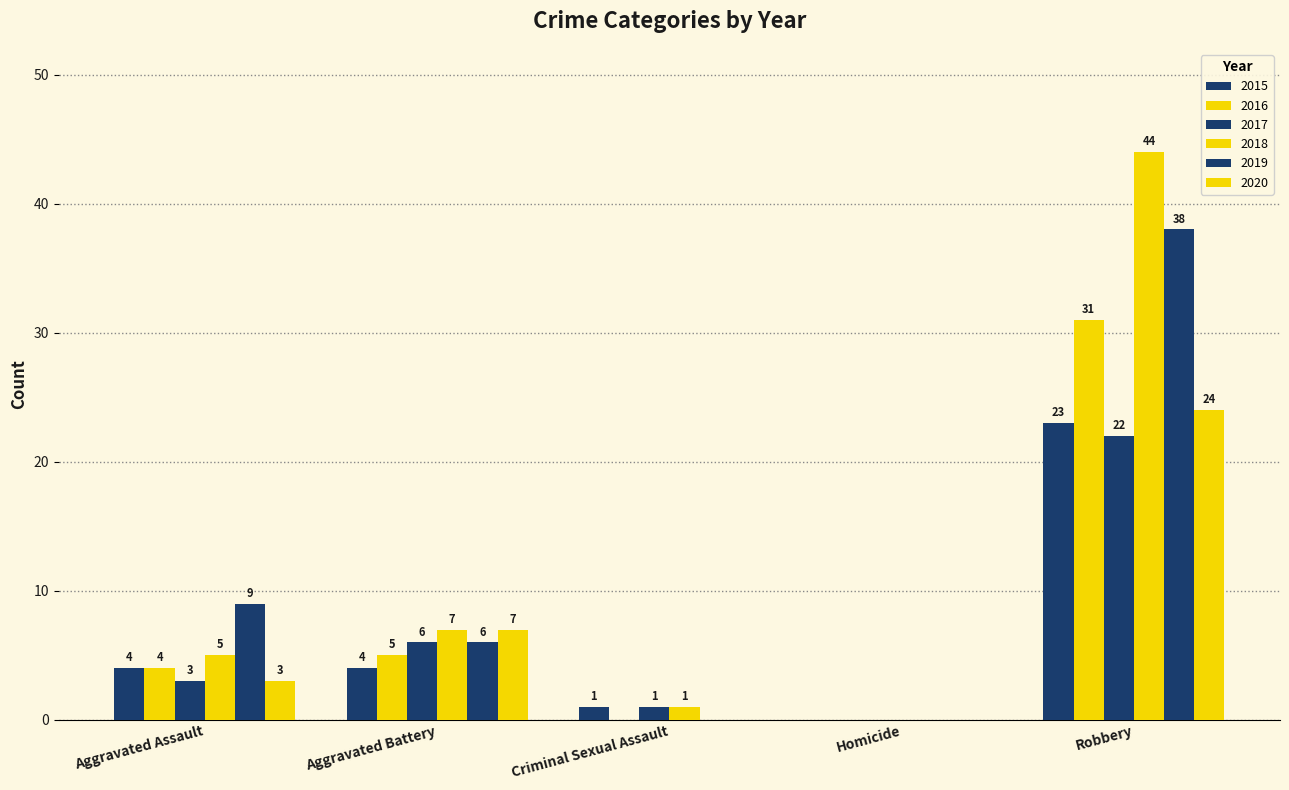

How many positive values does the 2018 series have?

4